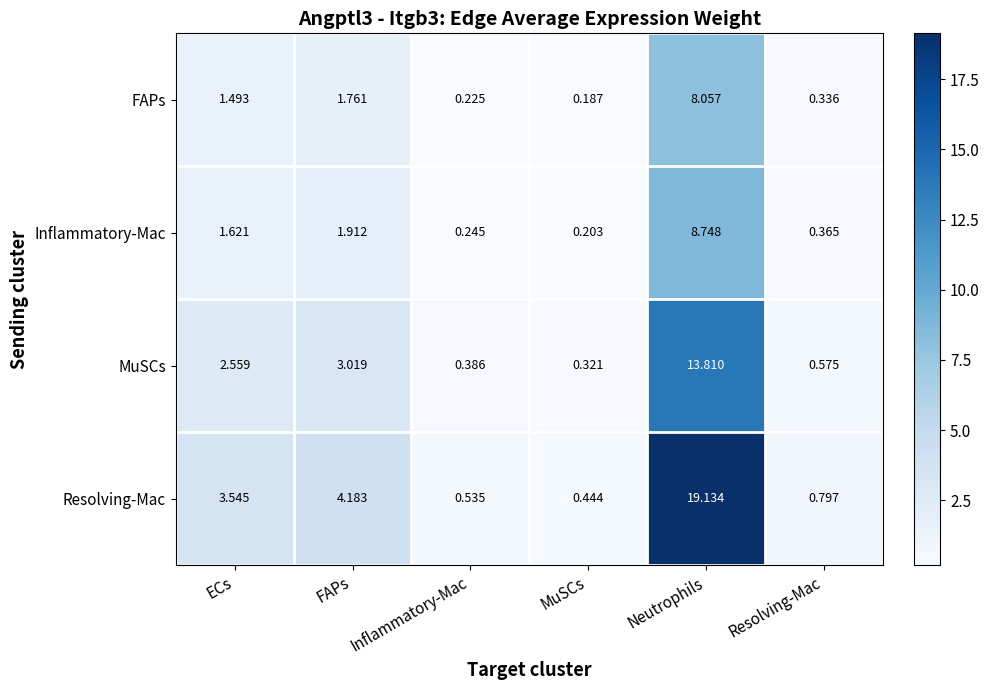

At which category is the sum across all series the highest?

Neutrophils